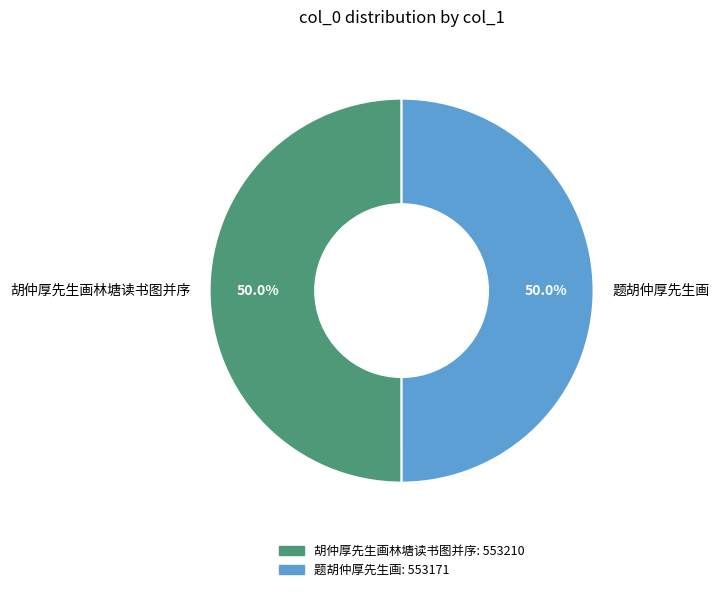

How much of the chart is everything except 题胡仲厚先生画?

50.0%